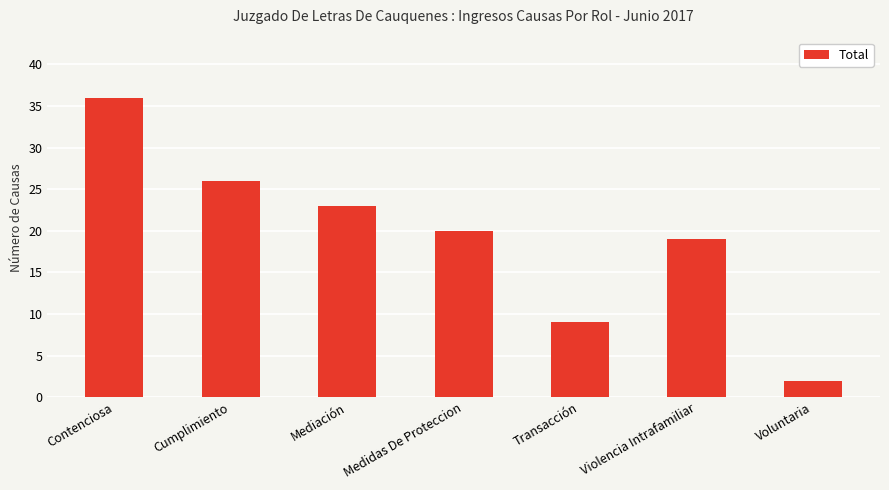

True or false: the data shows 26 at Cumplimiento.

True